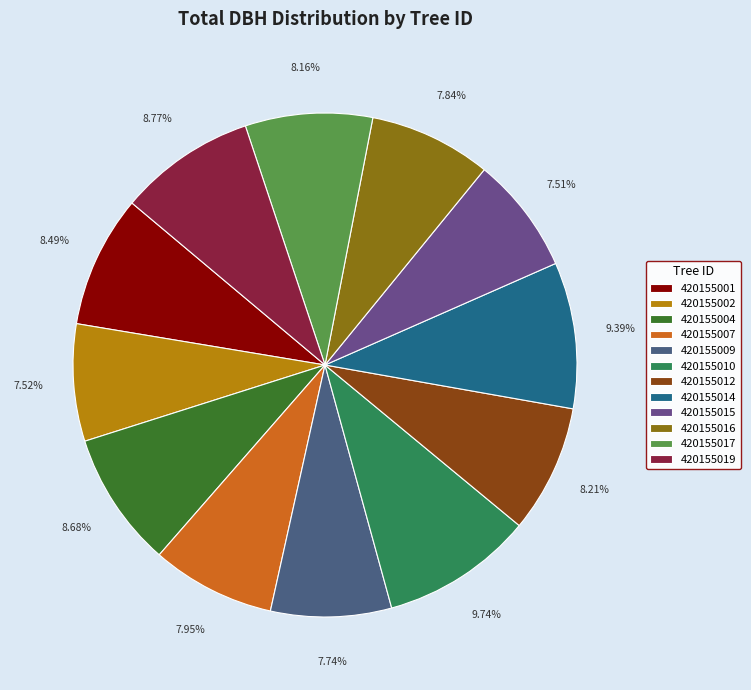

Which has a higher value, 420155015 or 420155014?

420155014